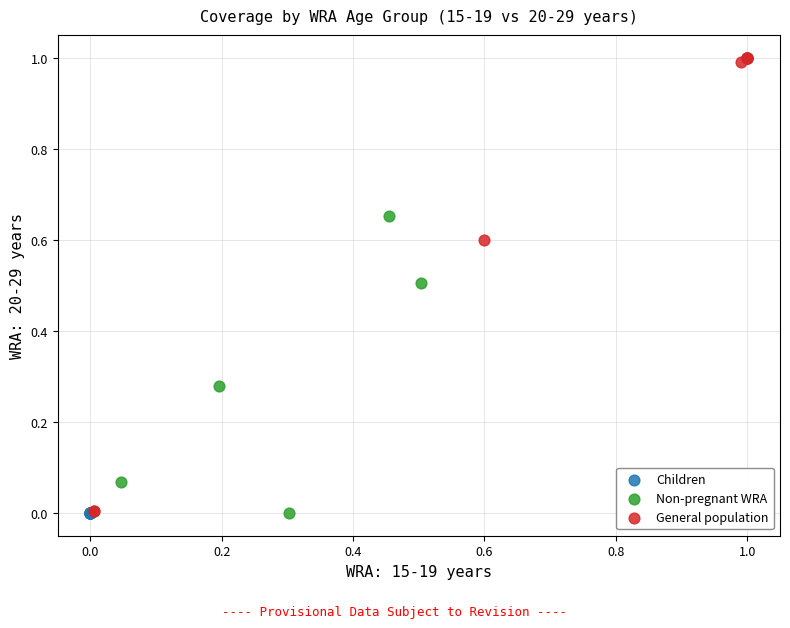

Which series contains the highest Y value?

General population